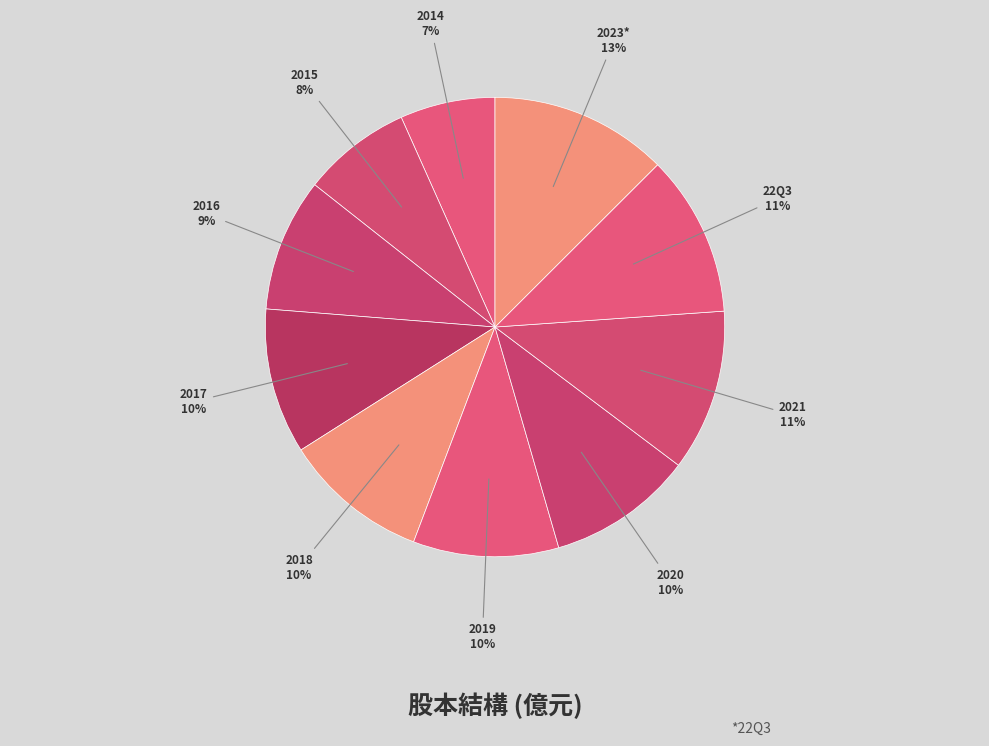

How many segments does this pie chart have?

10